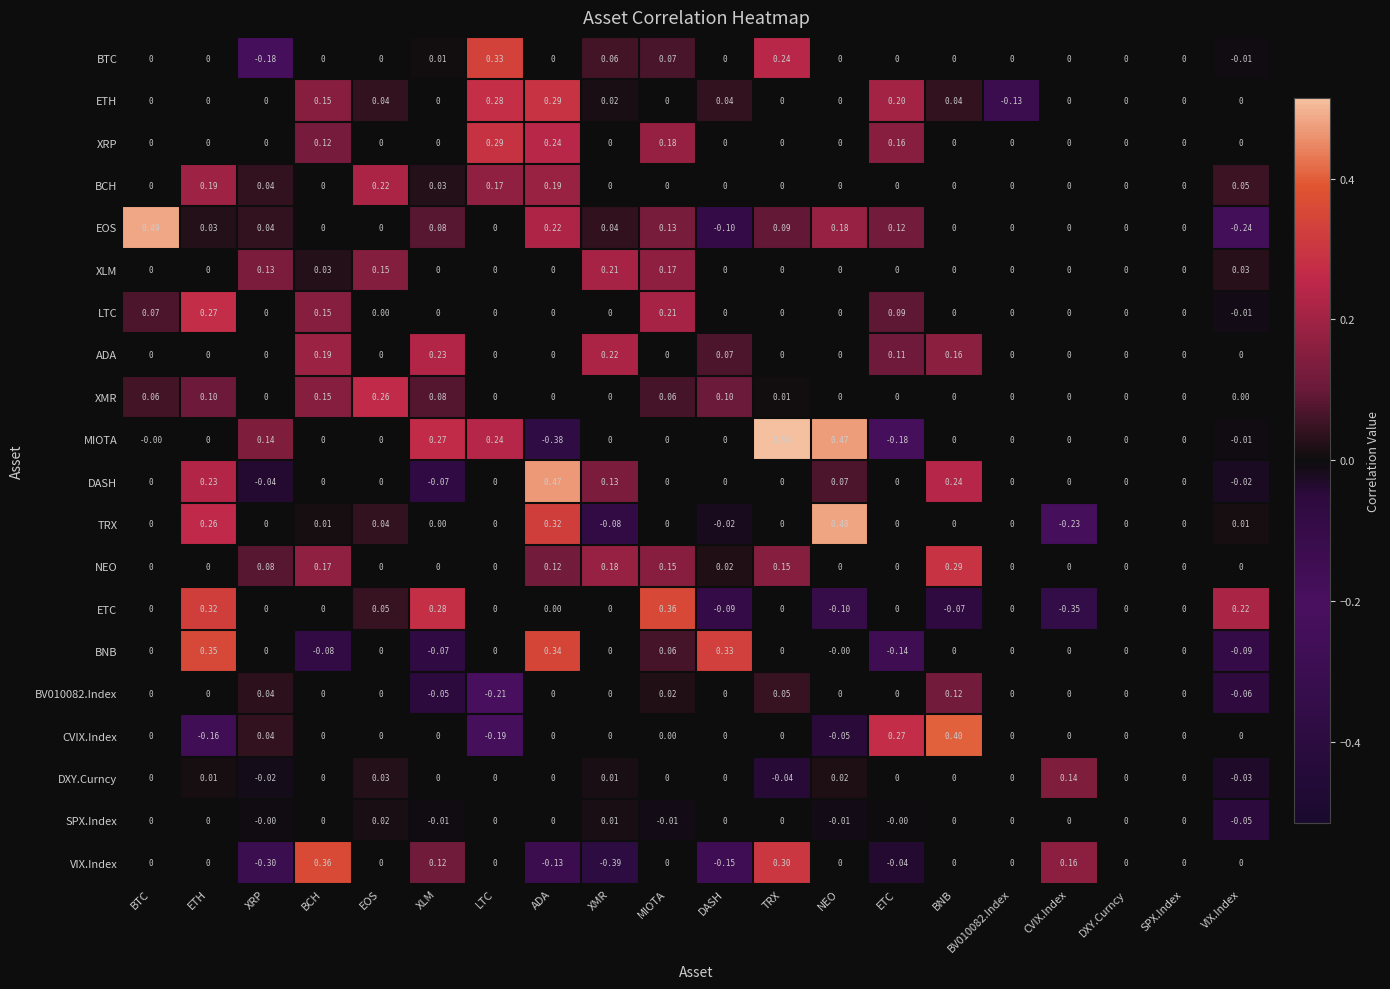

Which series has the widest spread of values?

MIOTA